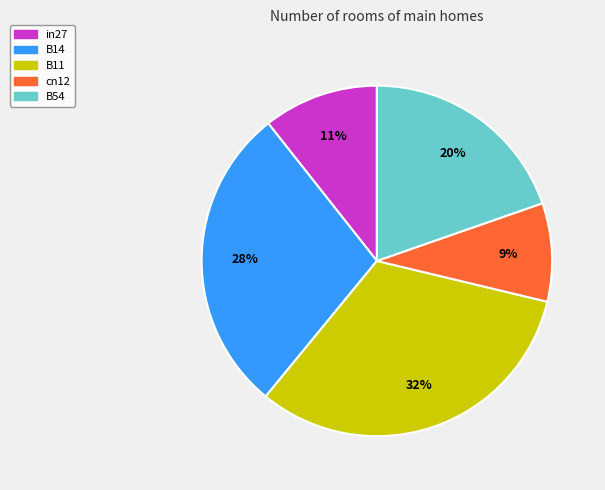

Rank the categories by value from lowest to highest.

cn12, in27, B54, B14, B11